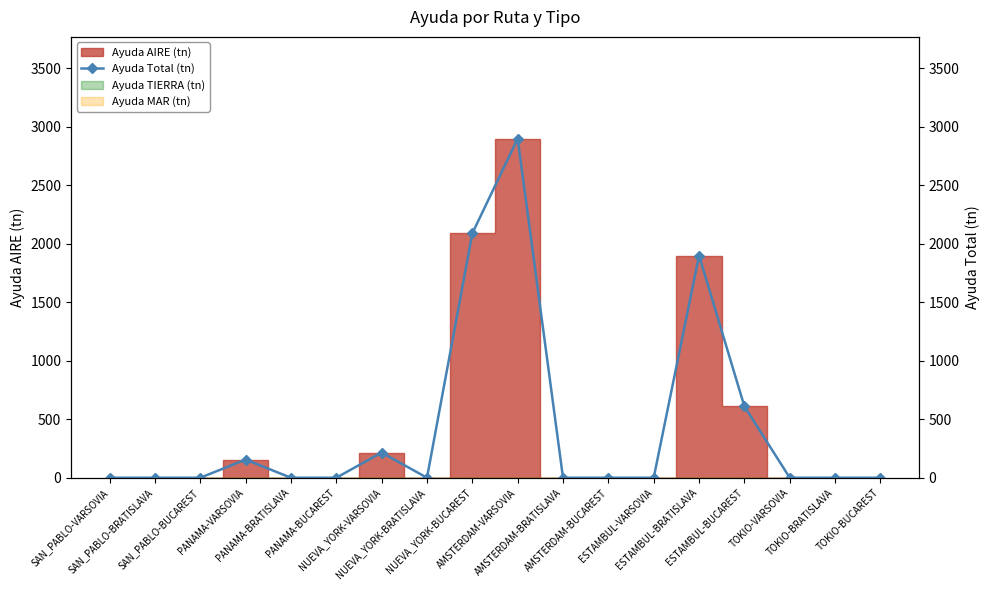

How many positive values are there?

6